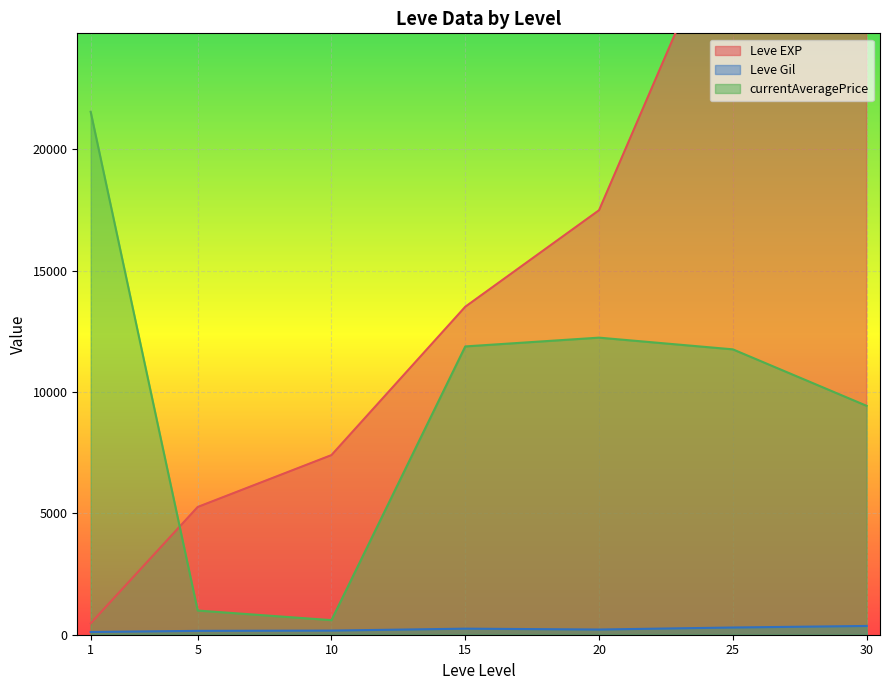

The value of currentAveragePrice at 5 is 996.3. True or false?

True